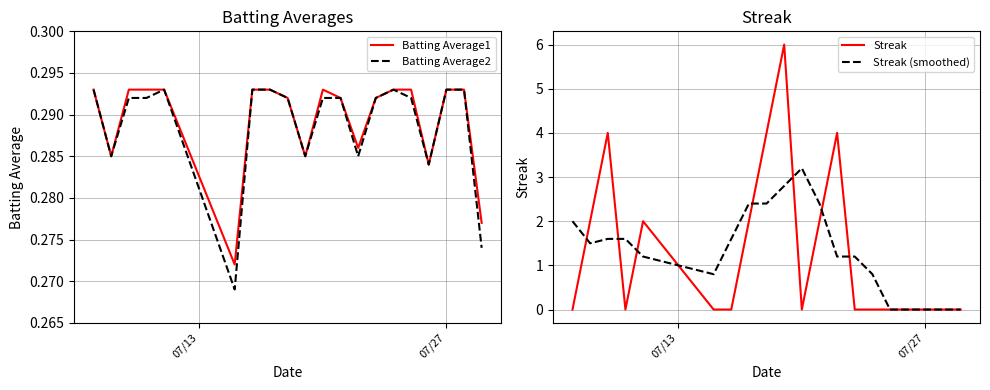

What is the highest value of the Streak series?

6.0